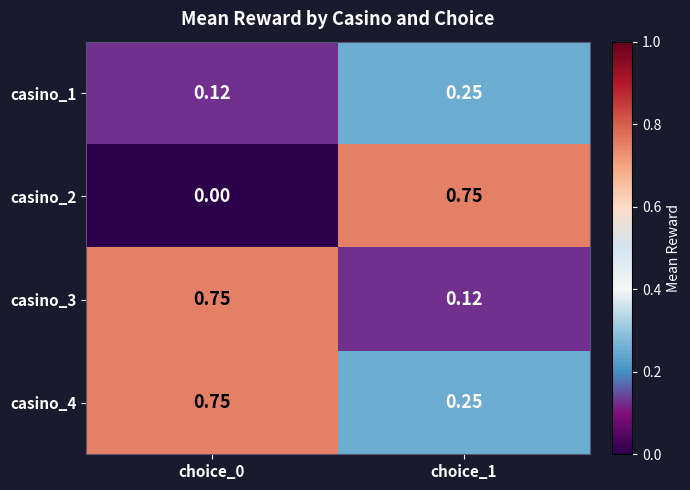

Is the value of casino_2 at choice_1 greater than the value of casino_4 at choice_1?

Yes